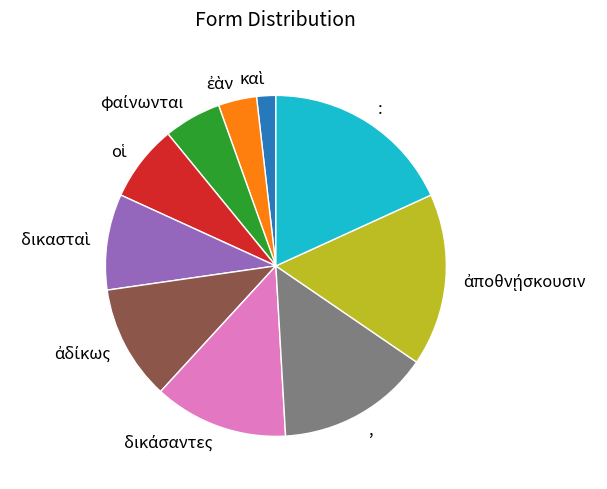

Which slice is the largest?

: